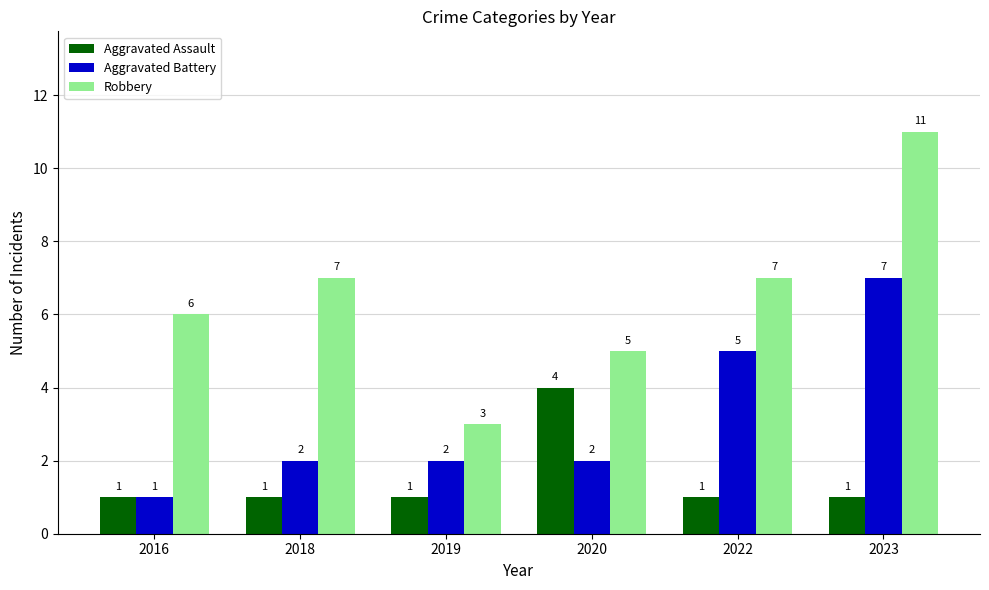

Is the value of Aggravated Assault at 2020 greater than the value of Aggravated Battery at 2016?

Yes